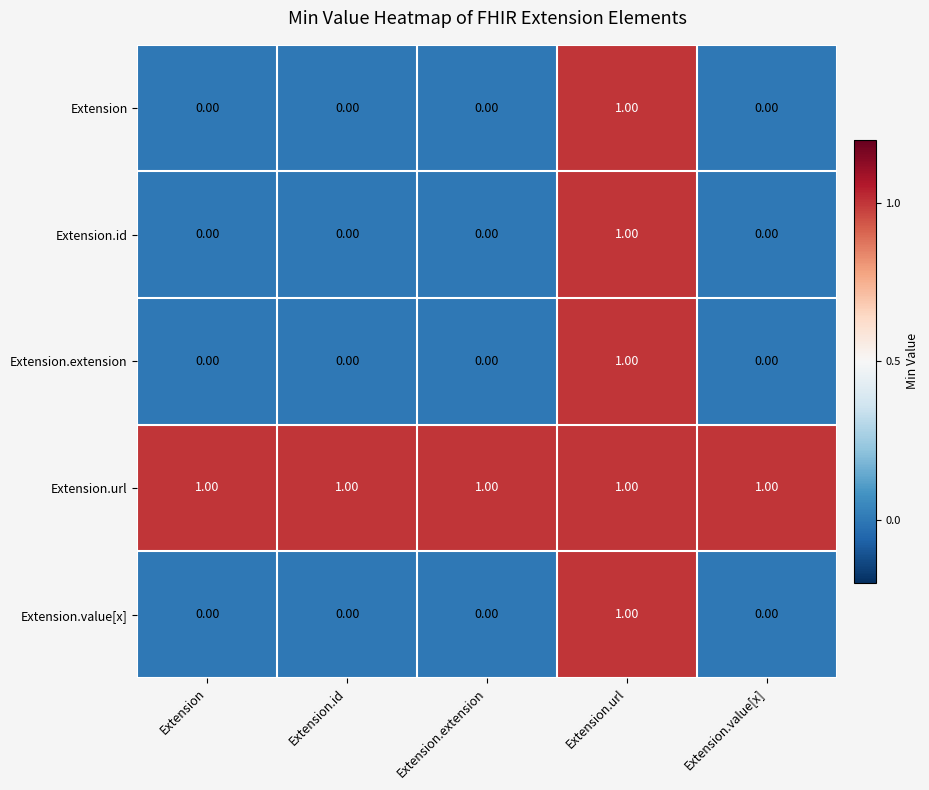

What is the total value across all series at Extension.url?

5